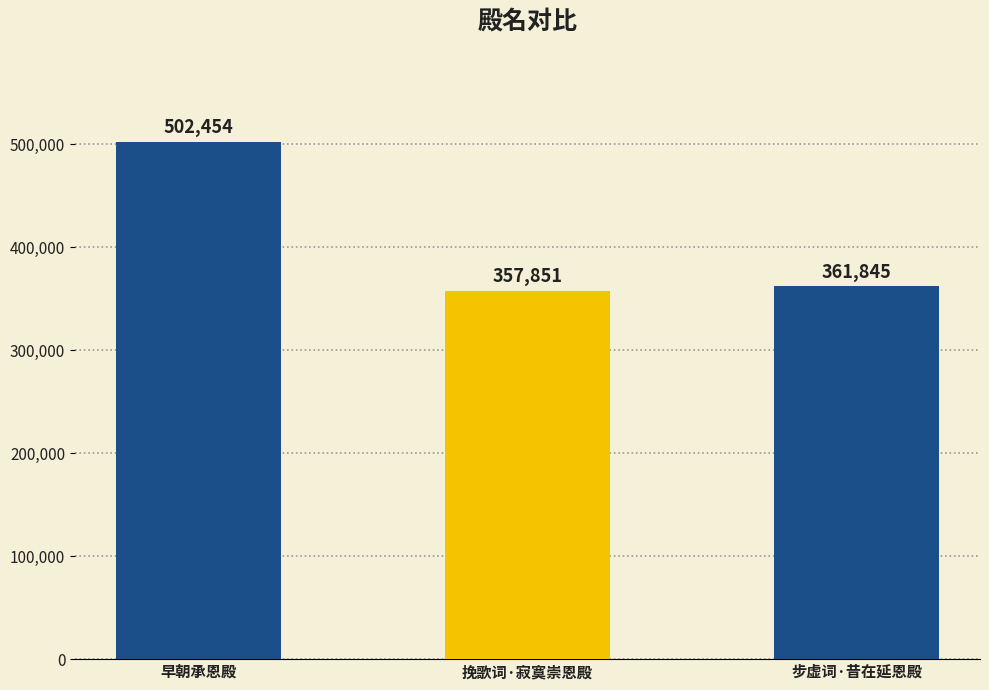

What is the greatest value displayed?

502454